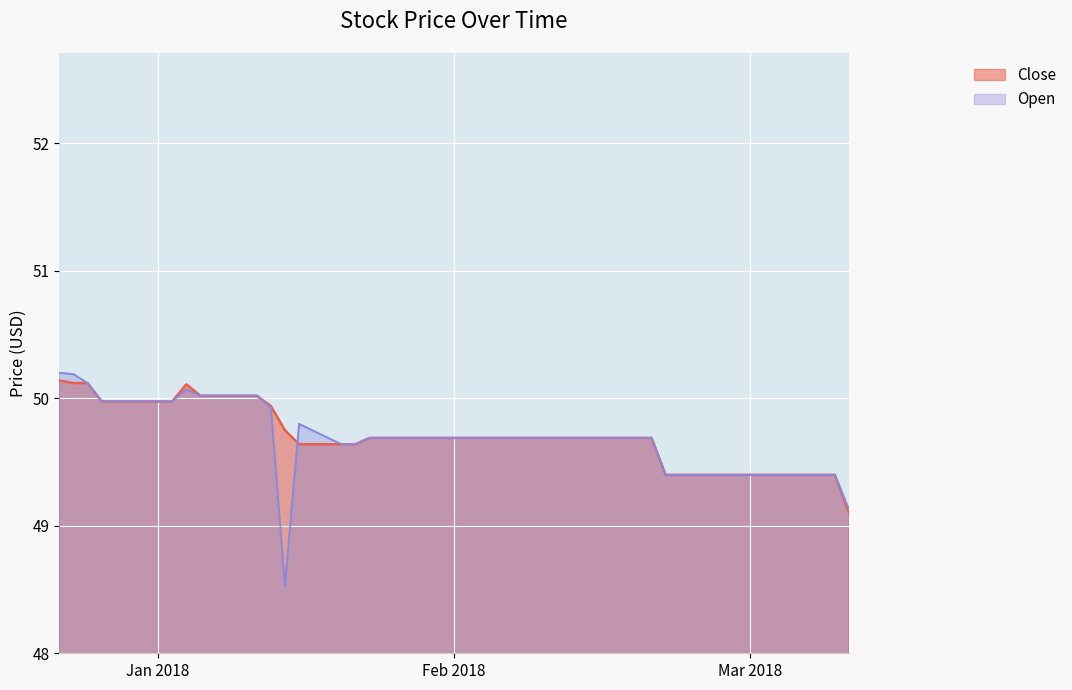

Count the number of data series in this chart.

2